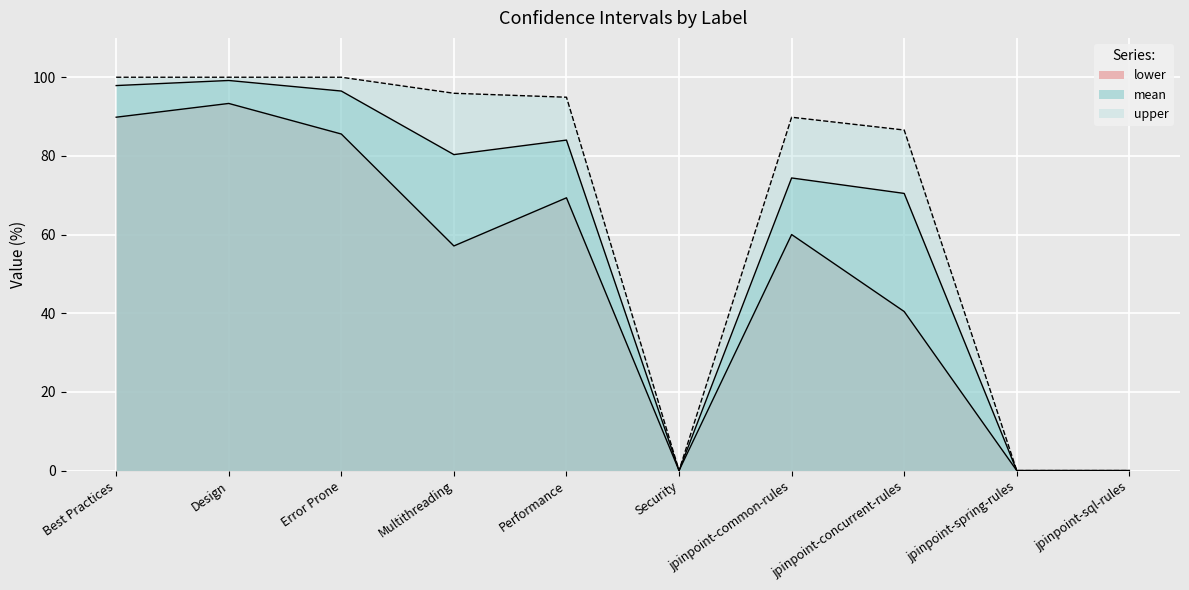

True or false: mean and lower intersect in this chart.

False